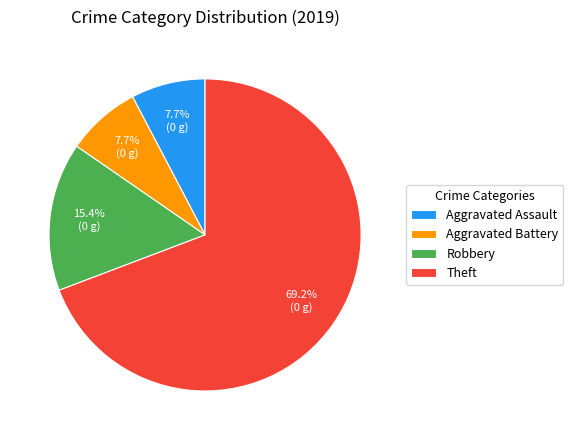

To the nearest percent, what is the difference between the largest and smallest slice percentages?

62%